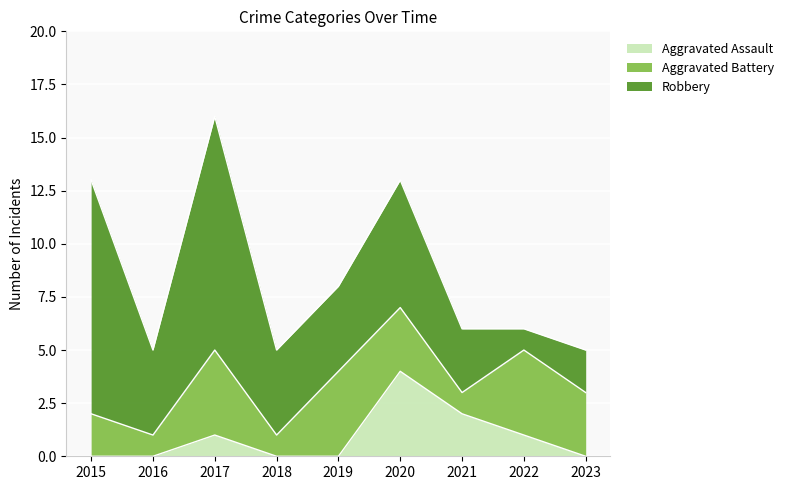

What is the highest value of the Aggravated Assault series?

4